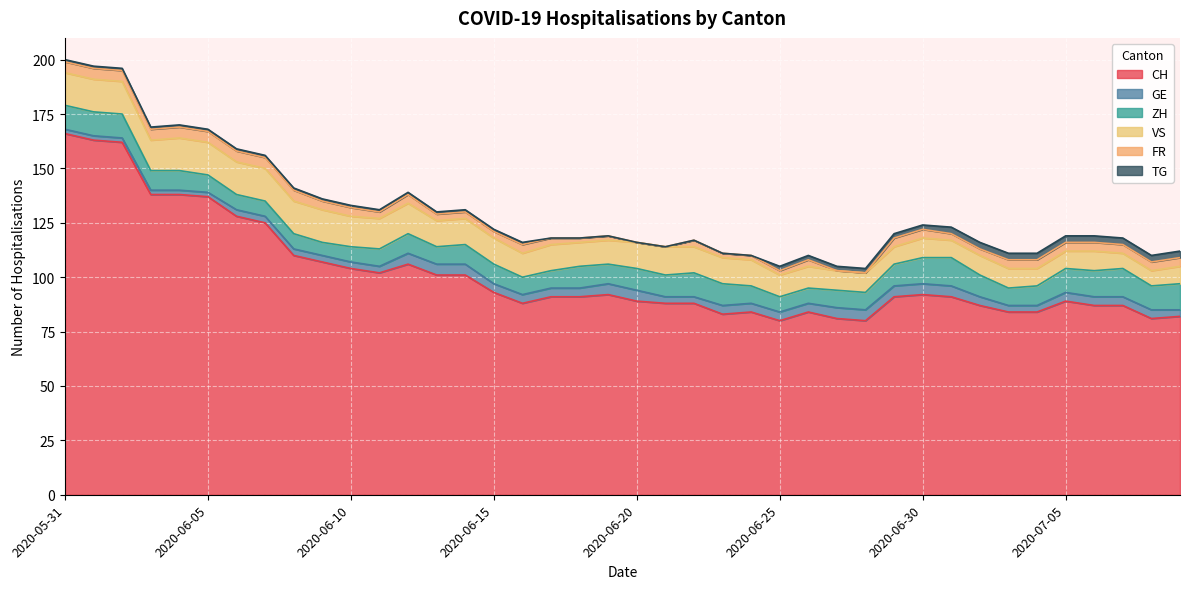

At how many categories does at least one series exceed 62?

40